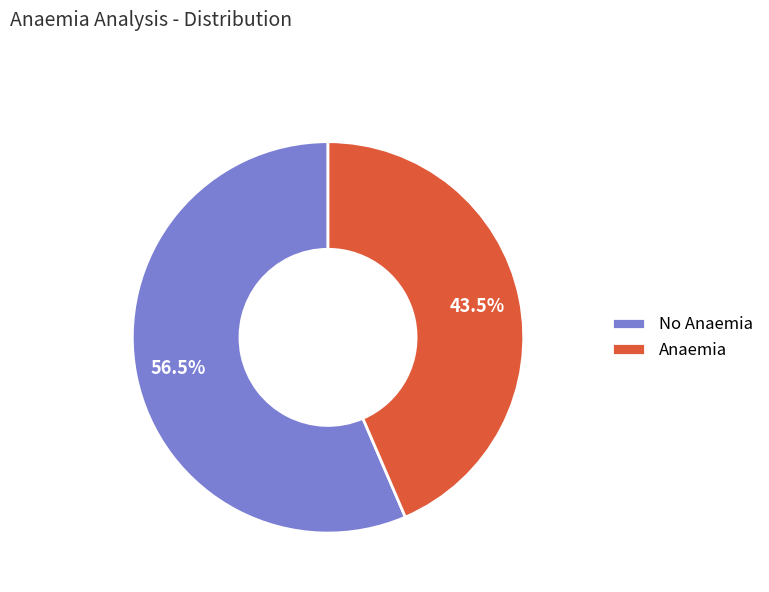

Which has a higher value, No Anaemia or Anaemia?

No Anaemia